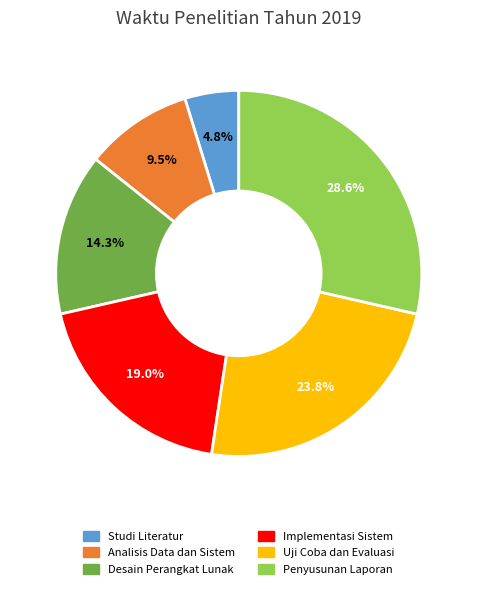

What portion of the pie excludes Analisis Data dan Sistem?

90.5%